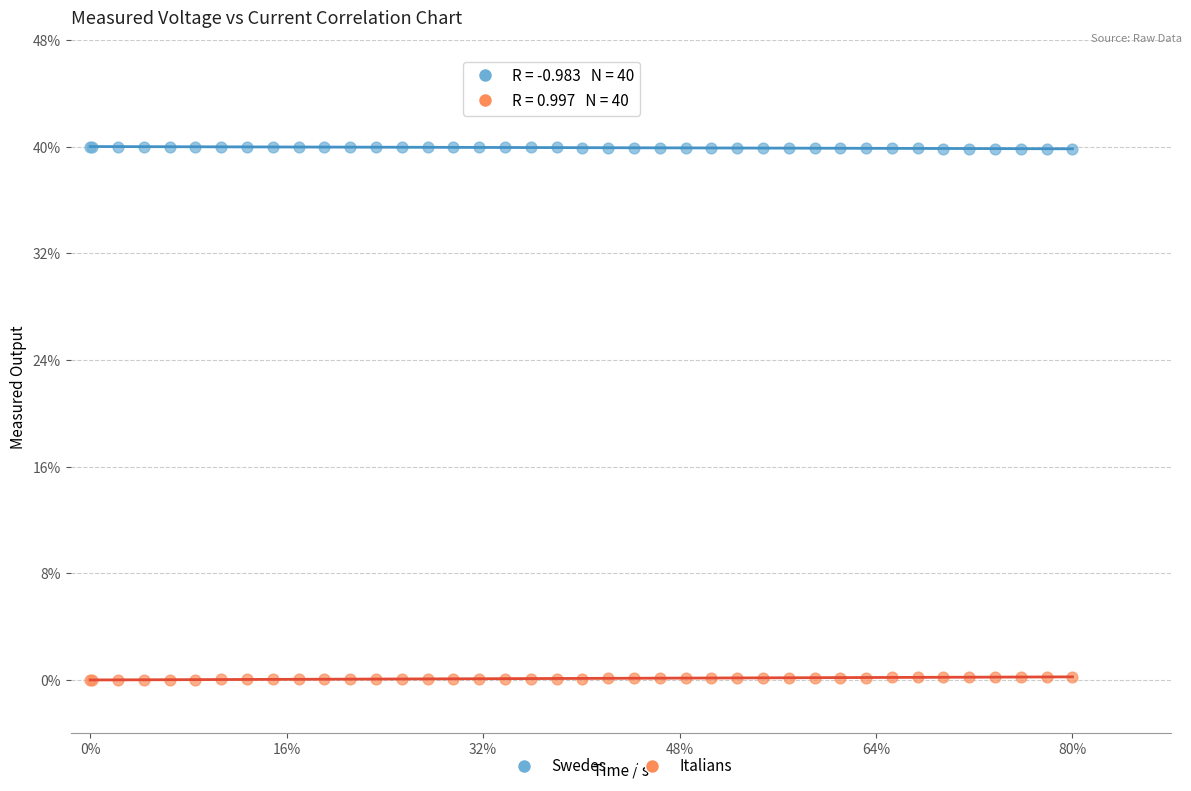

Which series reaches the maximum Y coordinate?

Swedes